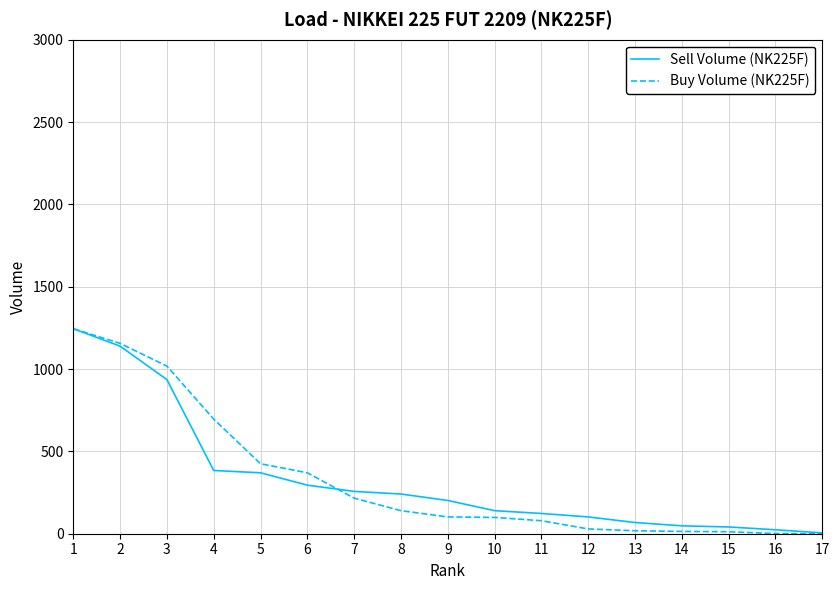

True or false: Buy Volume (NK225F) and Sell Volume (NK225F) intersect in this chart.

True